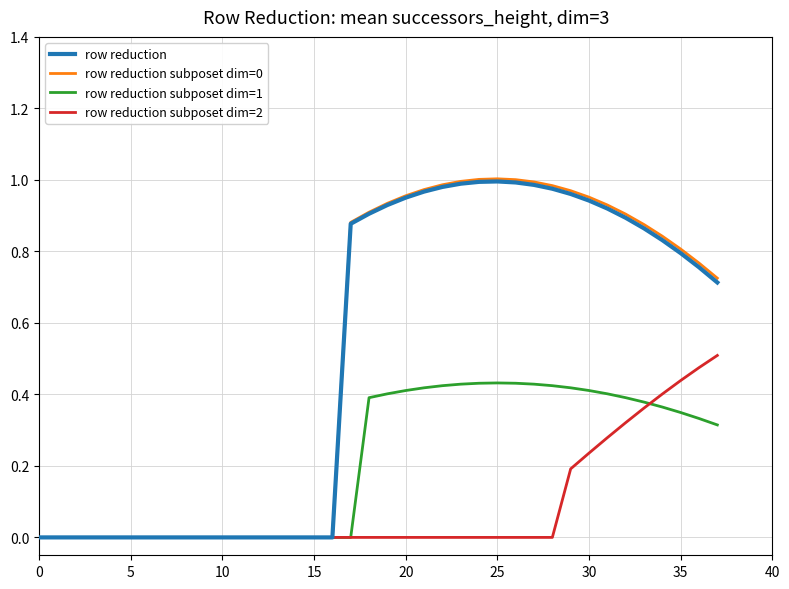

Which series has the largest range (max minus min)?

row reduction subposet dim=0